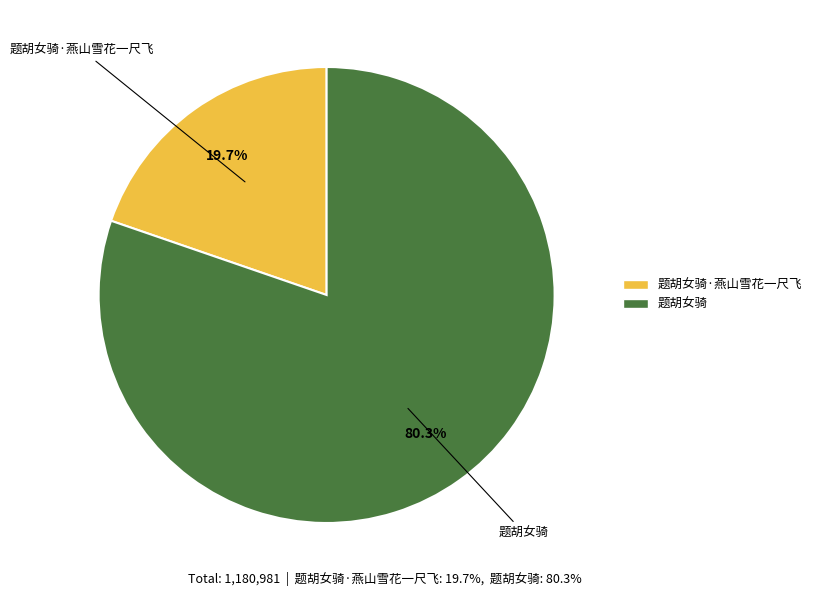

Which slice is the smallest?

题胡女骑·燕山雪花一尺飞